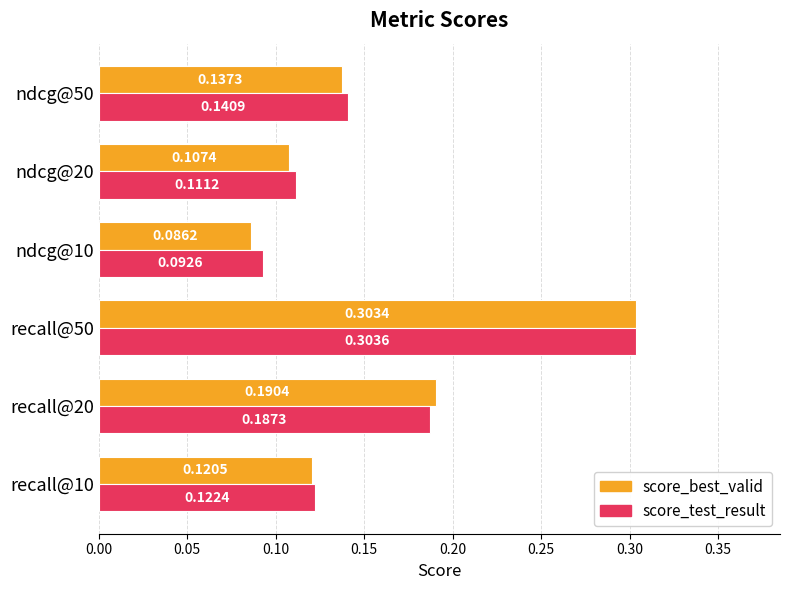

What are all the series names shown in the legend?

score_best_valid, score_test_result